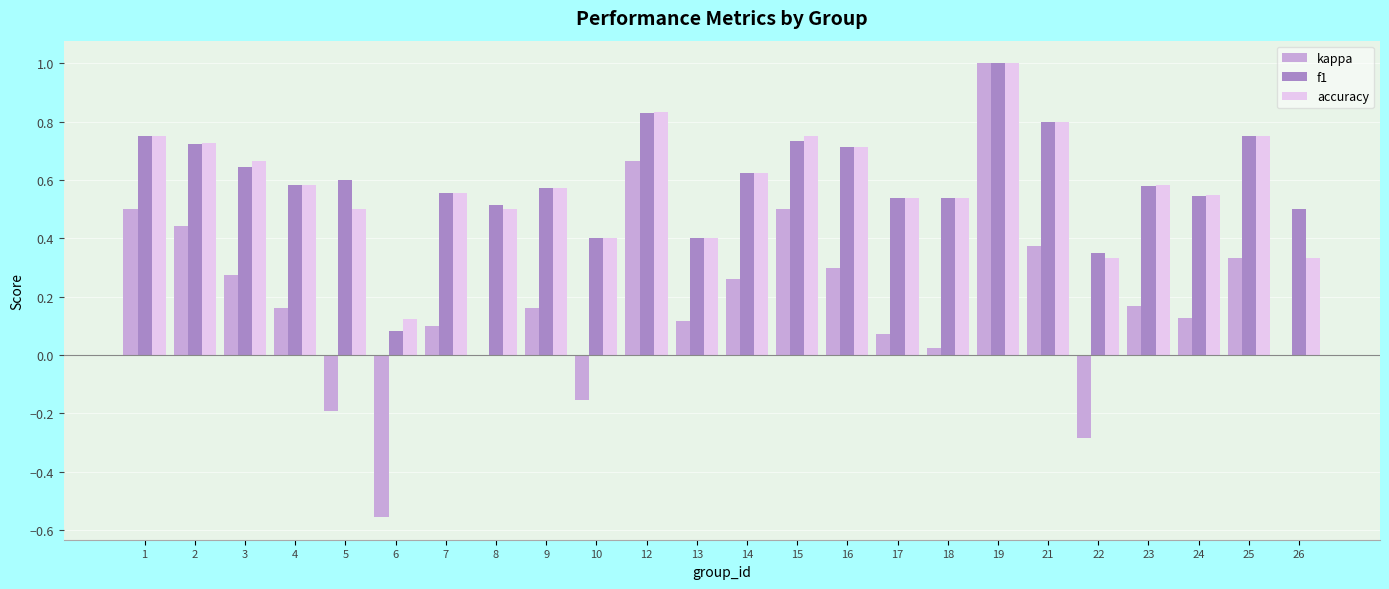

What is the highest value of the kappa series?

1.0